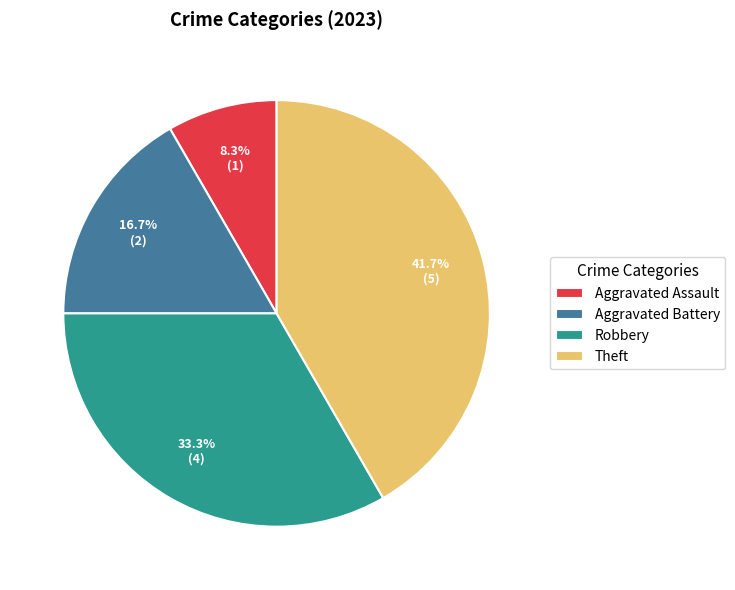

How many slices are in this pie chart?

4